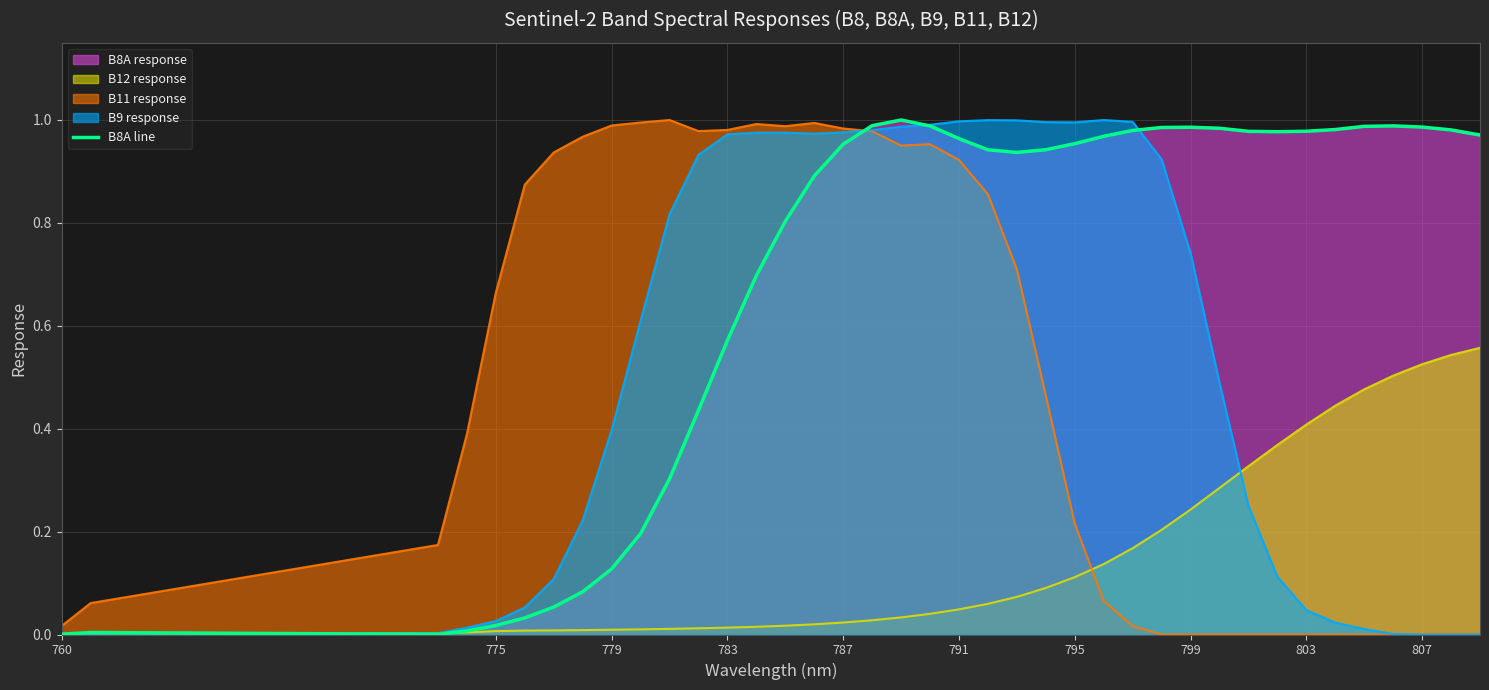

What is the difference between the second highest and second lowest values?

1.0